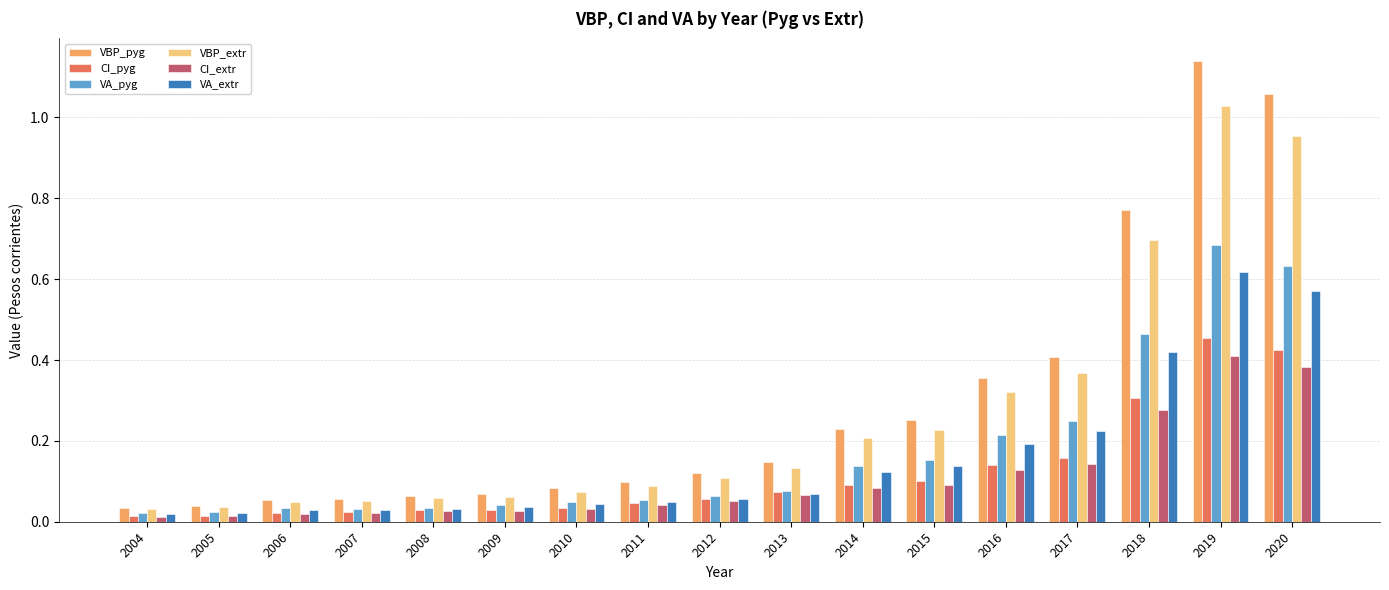

At how many categories does at least one series exceed 0?

17